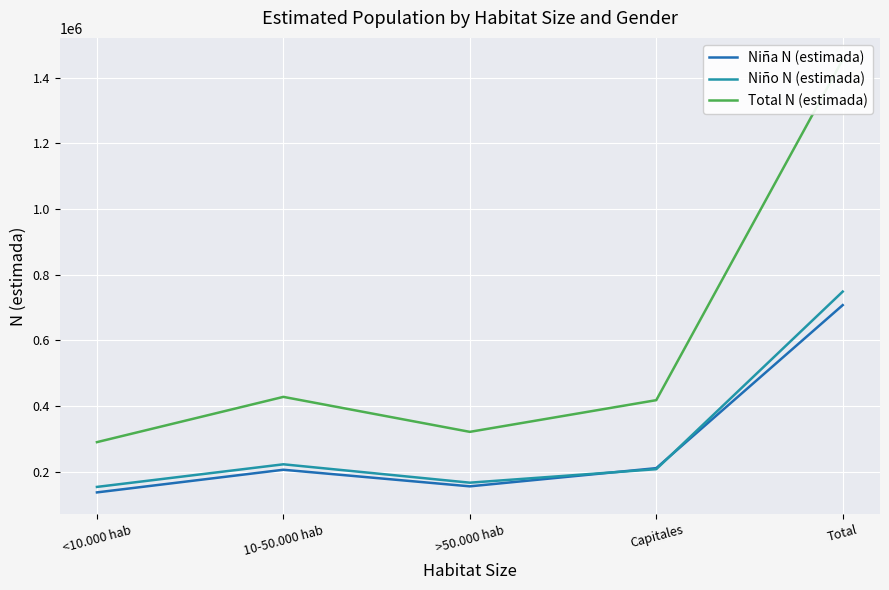

True or false: Niña N (estimada) and Niño N (estimada) intersect in this chart.

True